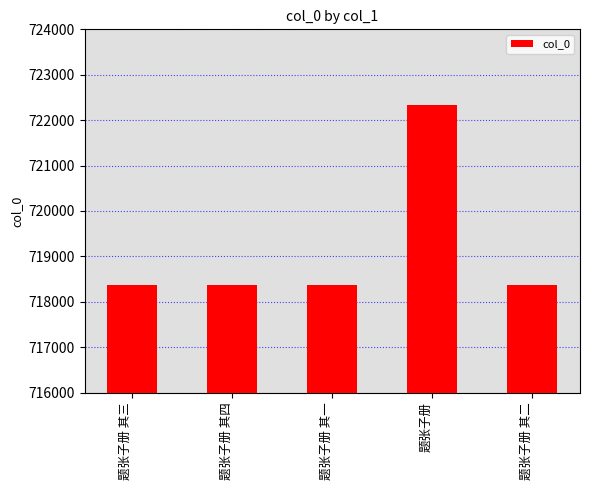

Count the number of categories in the chart.

5